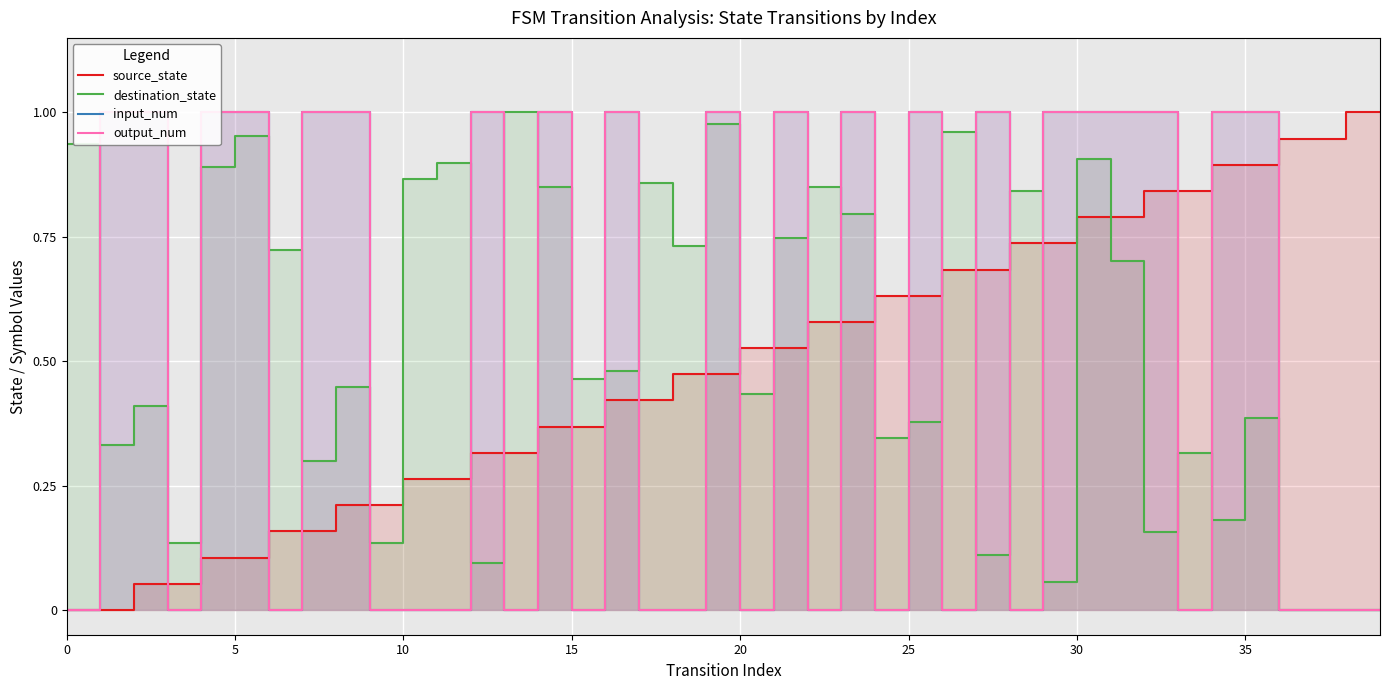

What is the label of the 15th point from the right?

25